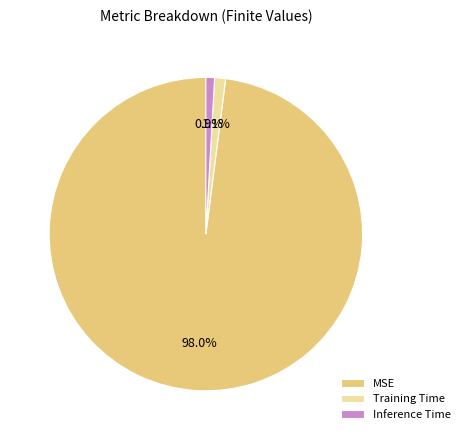

What portion of the pie excludes Inference Time?

99.1%